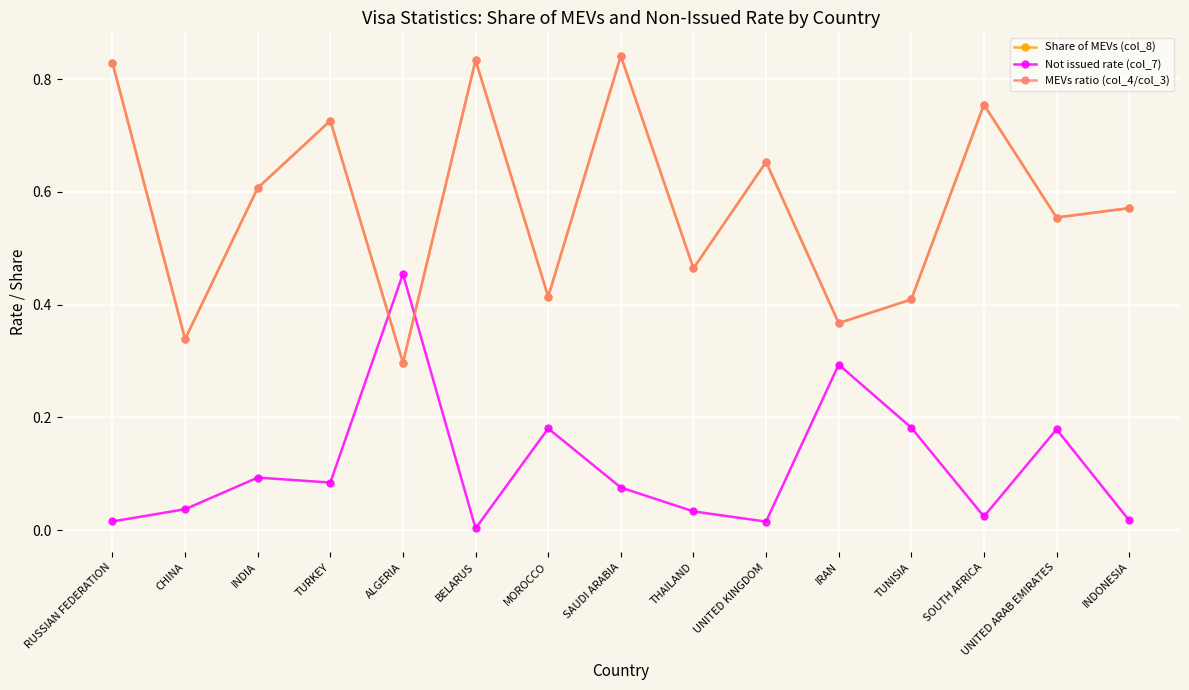

Does the chart have visible grid lines?

Yes